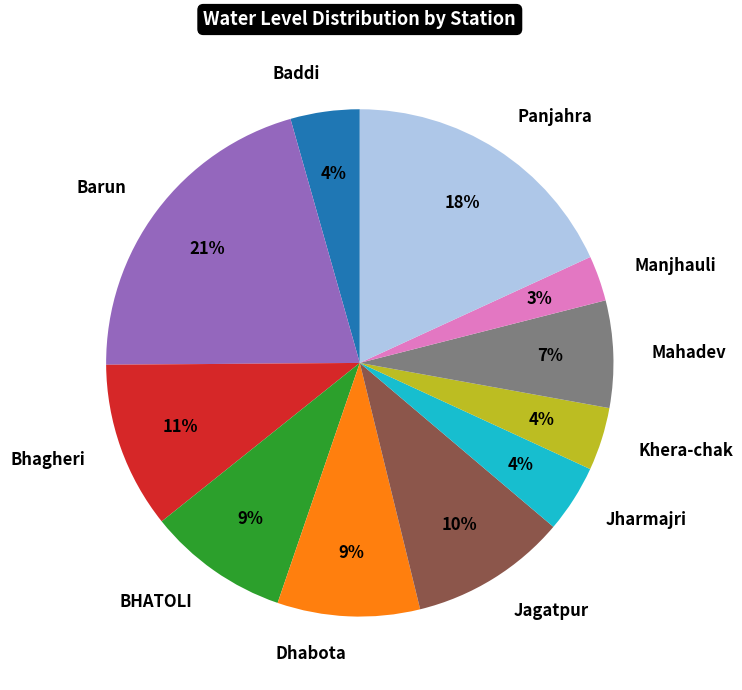

Approximately how many times larger is the value at Khera-chak compared to BHATOLI?

0.4